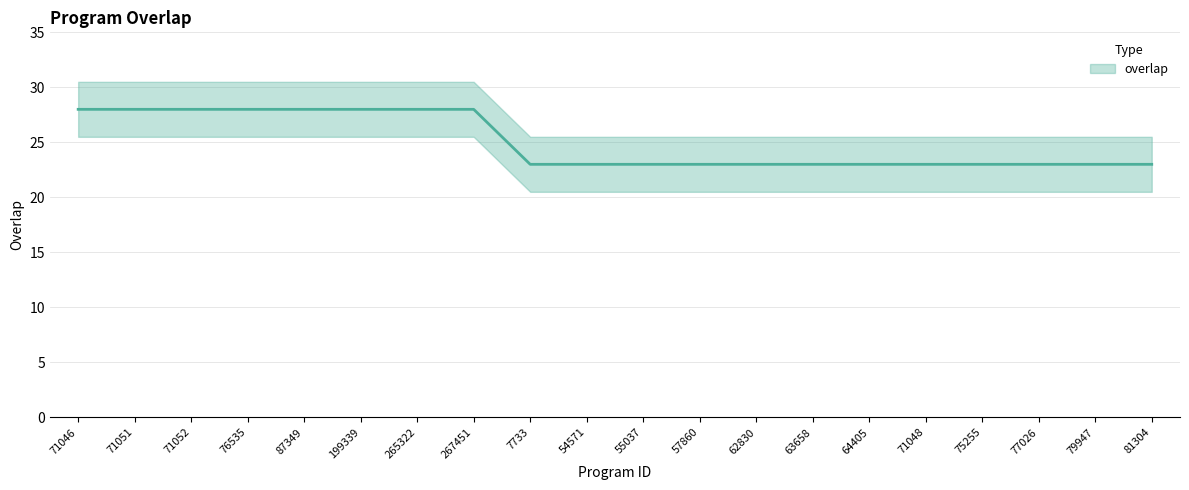

List the labels in order of value, largest first.

71046, 71051, 71052, 76535, 87349, 199339, 265322, 267451, 7733, 54571, 55037, 57860, 62830, 63658, 64405, 71048, 75255, 77026, 79947, 81304